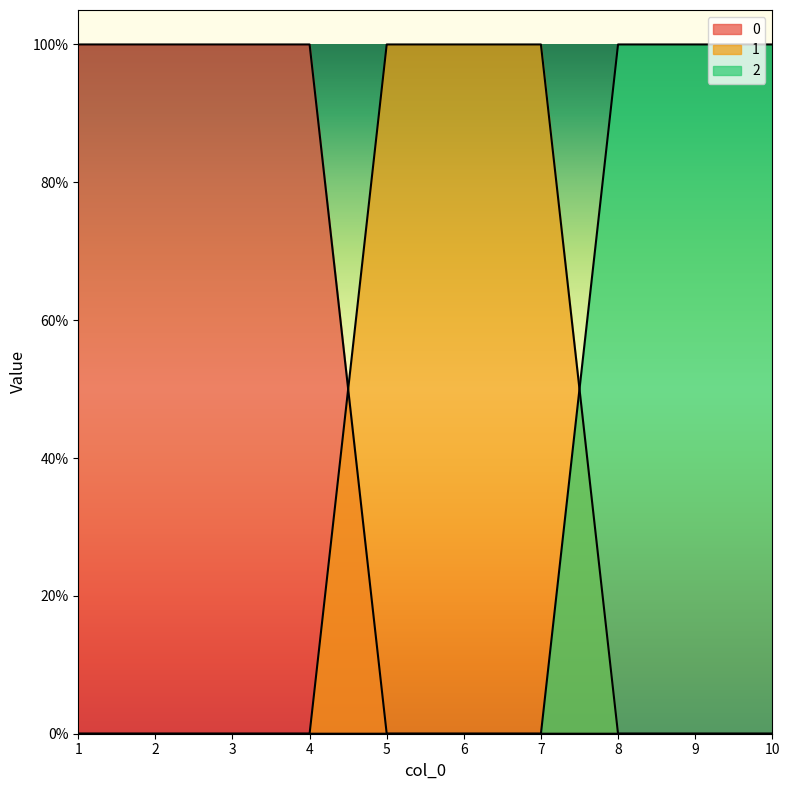

Count the number of data series in this chart.

3